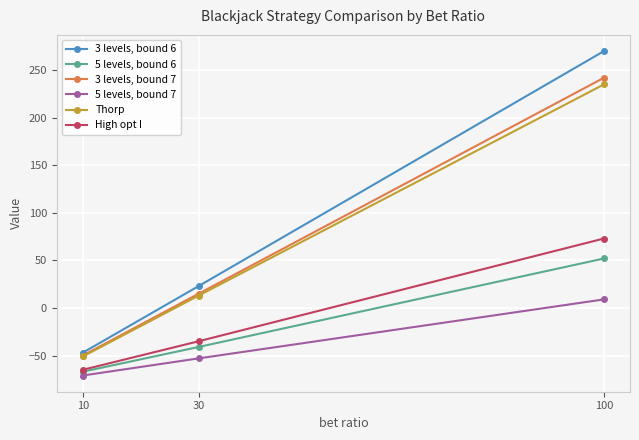

What is the difference between the maximum and minimum values in the High opt I series?

138